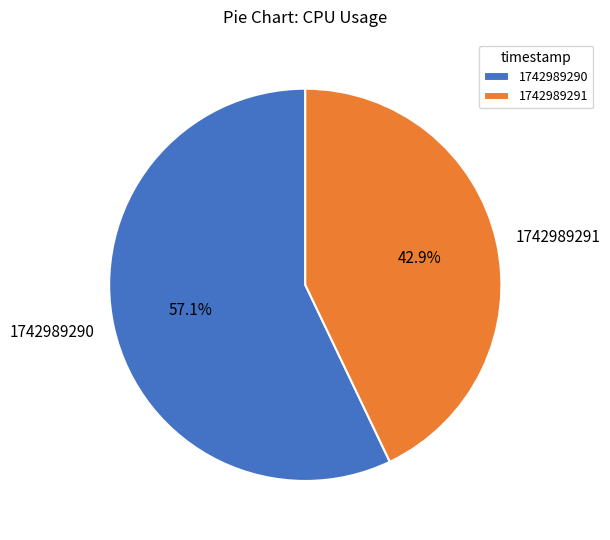

To the nearest percent, what is the average slice percentage?

50%